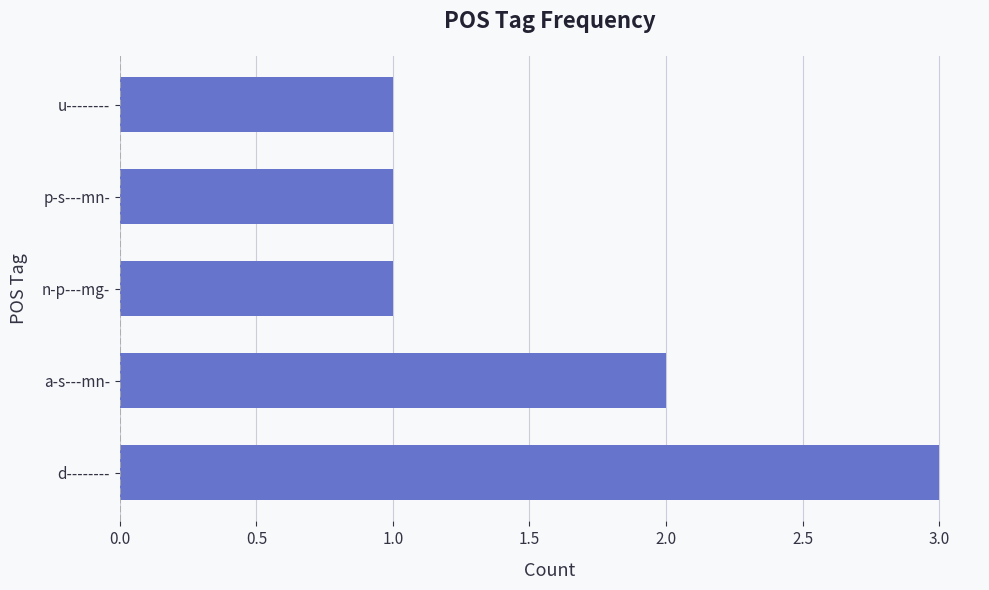

Reading bottom to top, transcribe all the data shown in this chart.

3	2	1	1	1